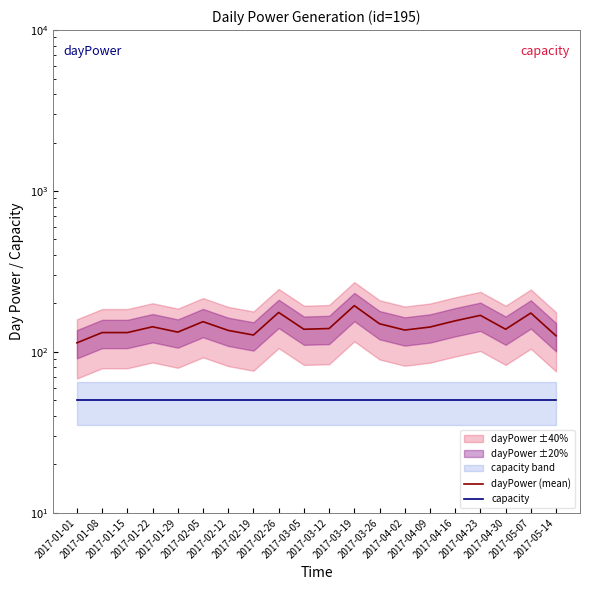

How many lines are shown in the chart?

2